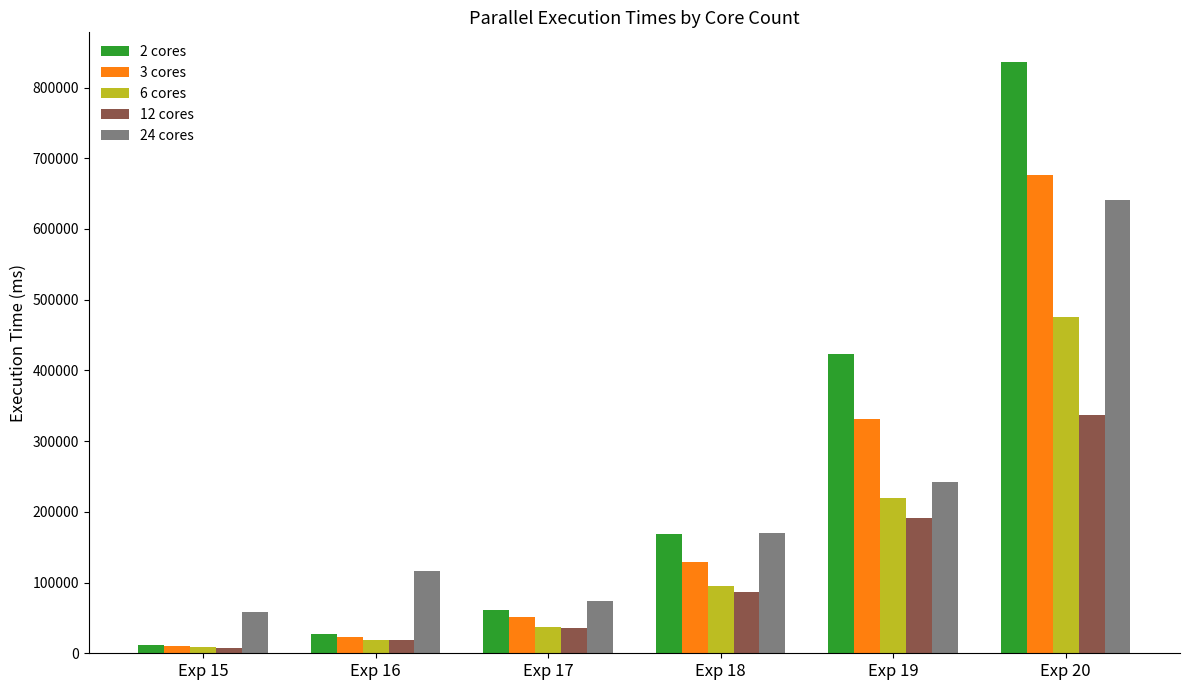

Where is 3 cores nearest to the value 343192?

Exp 19